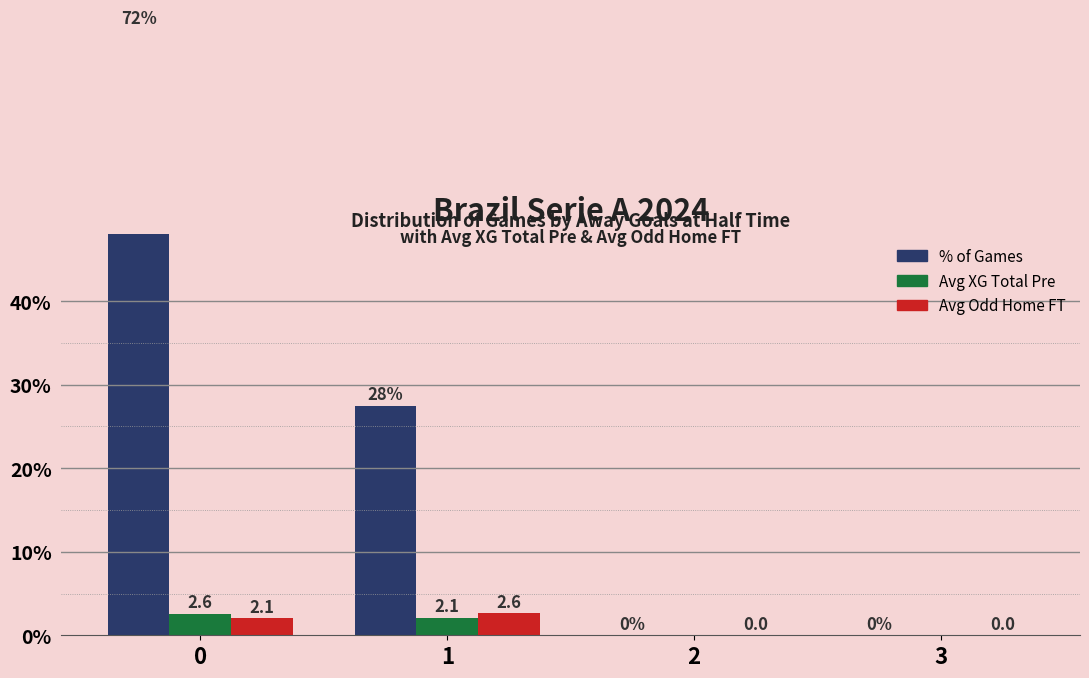

What is the value of the Avg Odd H FT bar at the 2nd from the left?

2.6